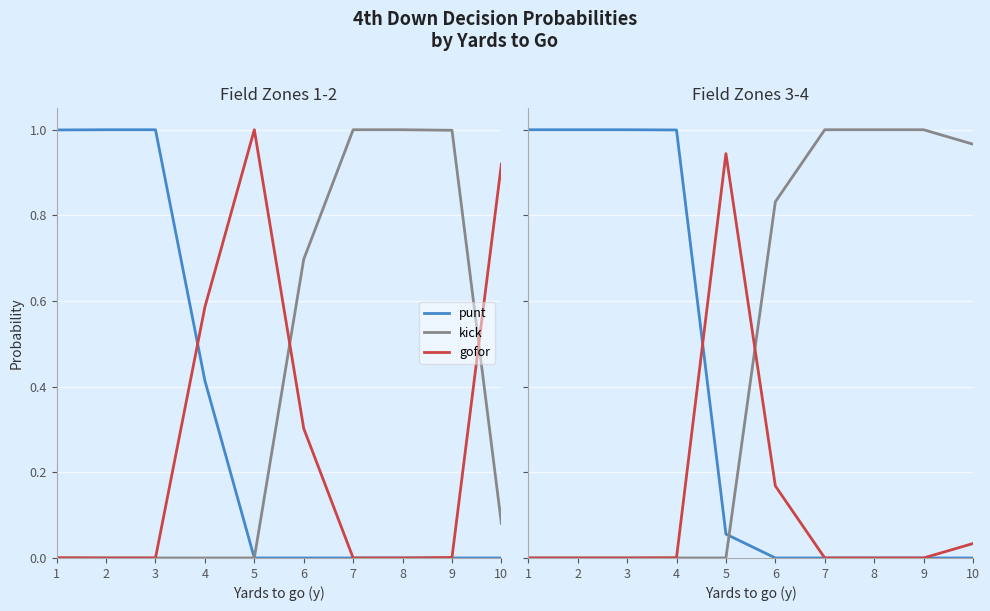

What is the average value of the kick series?

0.5